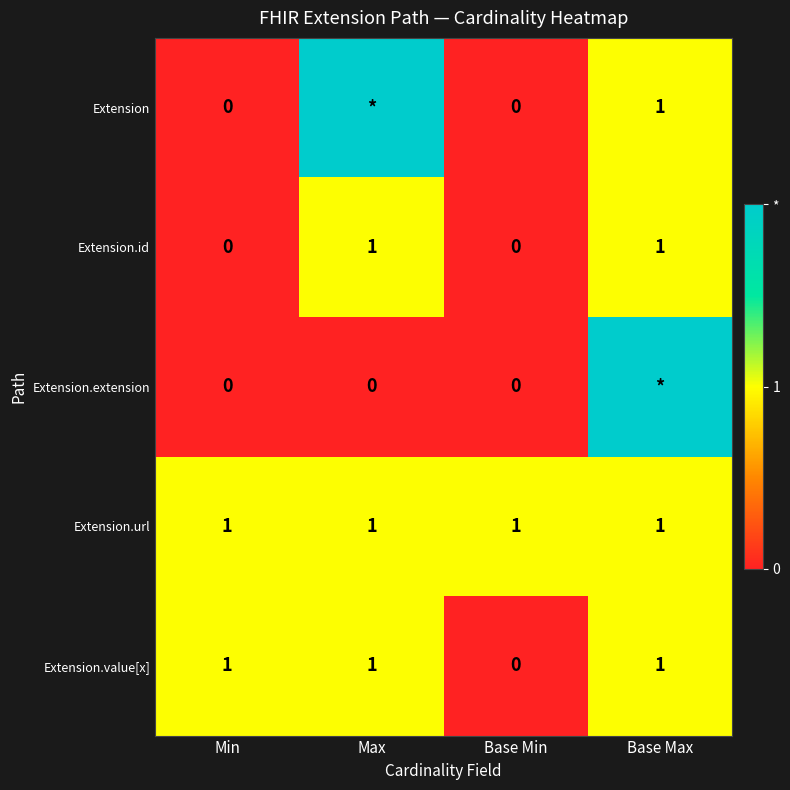

The value of Extension.value[x] at Base Min is 0. True or false?

True